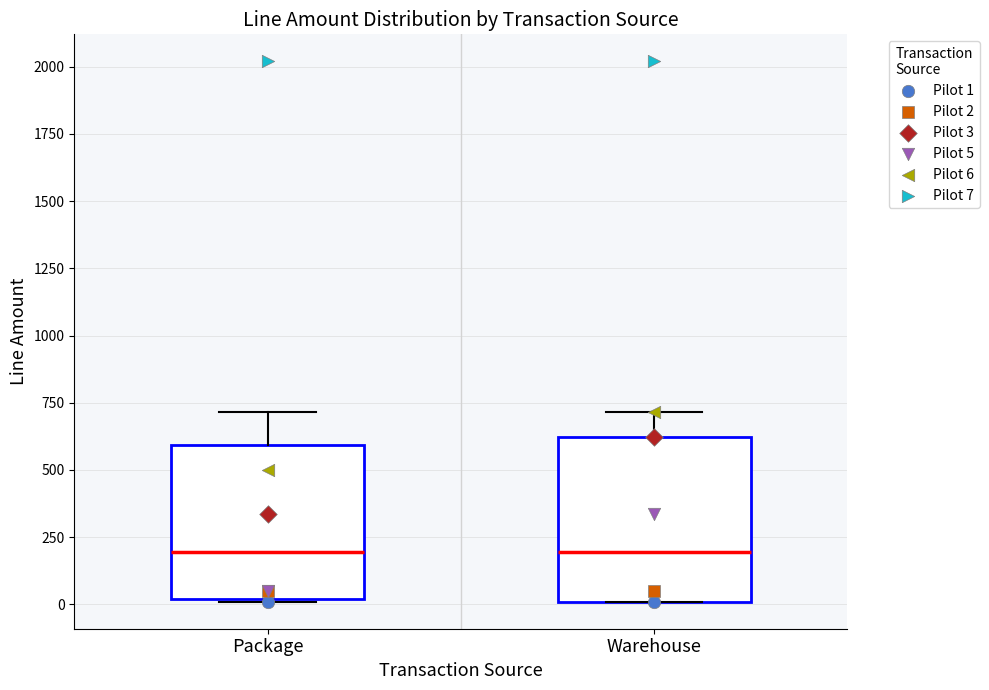

Reading left to right, transcribe this box plot: for each box, give where its median line is, the range the box spans, and where its two whiskers end, as read against the y-axis. The values are not printed on the chart, so give them approximately, as read against the axis.

Package: median 200, box 0 to 600, whiskers 0 to 700
Warehouse: median 200, box 0 to 600, whiskers 0 to 700